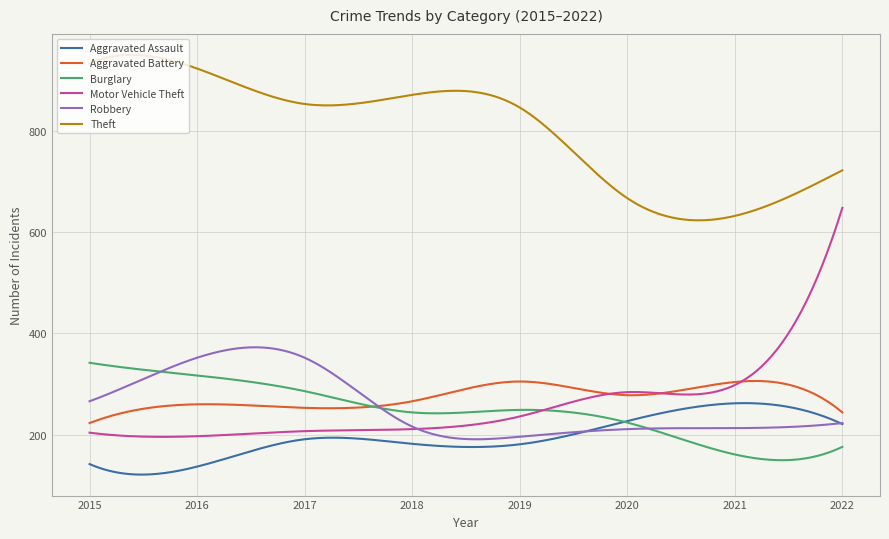

What is the smallest value displayed?

121.2